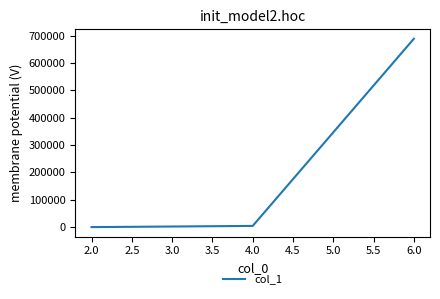

What is the greatest value displayed?

688435